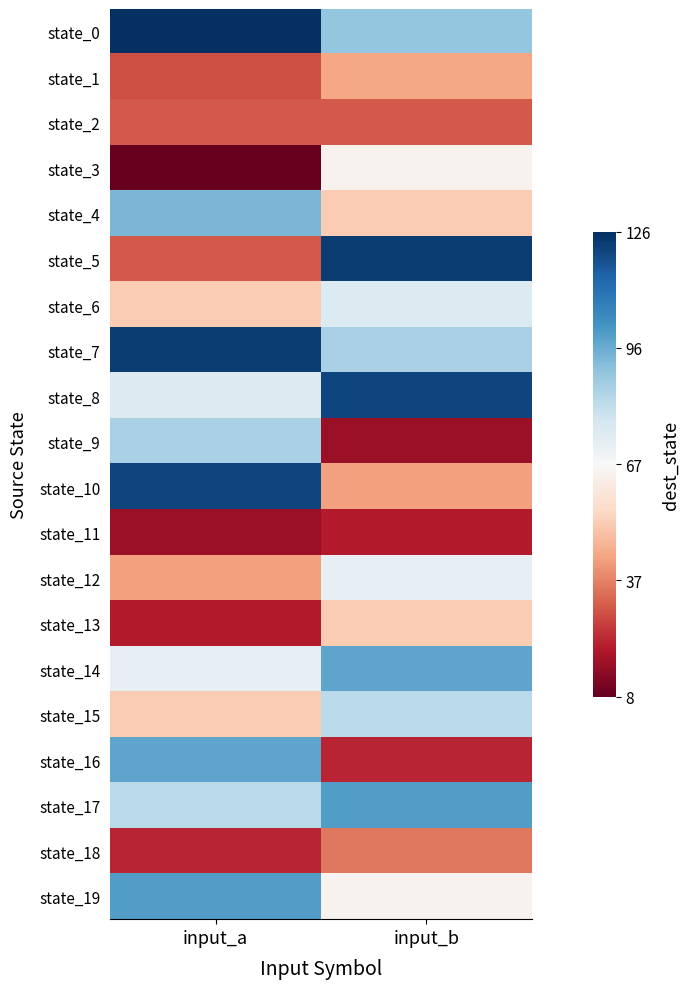

Reading left to right, transcribe all the data shown in this chart.

state_0: input_a=1.0	input_b=0.4
state_1: input_a=-0.6	input_b=-0.4
state_2: input_a=-0.6	input_b=-0.6
state_3: input_a=-1.0	input_b=-0.0
state_4: input_a=0.5	input_b=-0.3
state_5: input_a=-0.6	input_b=0.9
state_6: input_a=-0.3	input_b=0.1
state_7: input_a=0.9	input_b=0.3
state_8: input_a=0.1	input_b=0.9
state_9: input_a=0.3	input_b=-0.9
state_10: input_a=0.9	input_b=-0.4
state_11: input_a=-0.9	input_b=-0.8
state_12: input_a=-0.4	input_b=0.1
state_13: input_a=-0.8	input_b=-0.3
state_14: input_a=0.1	input_b=0.5
state_15: input_a=-0.3	input_b=0.3
state_16: input_a=0.5	input_b=-0.8
state_17: input_a=0.3	input_b=0.6
state_18: input_a=-0.8	input_b=-0.5
state_19: input_a=0.6	input_b=-0.0